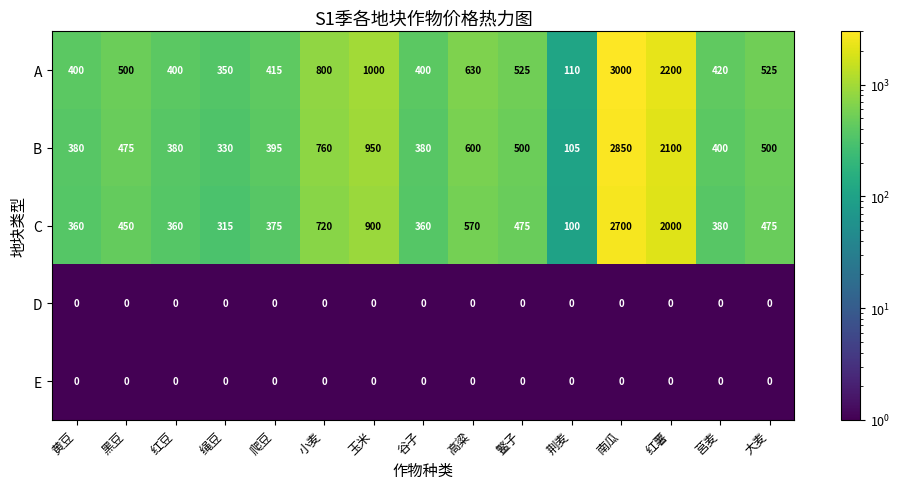

Count the number of categories in the chart.

15